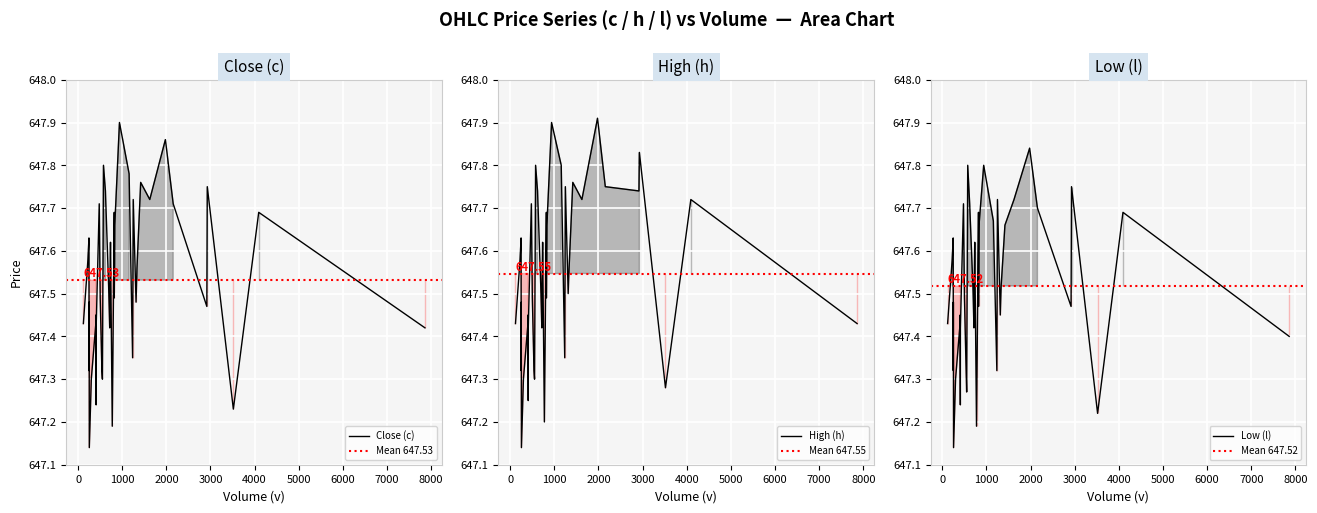

Count the c values in the range 647 to 648.

40